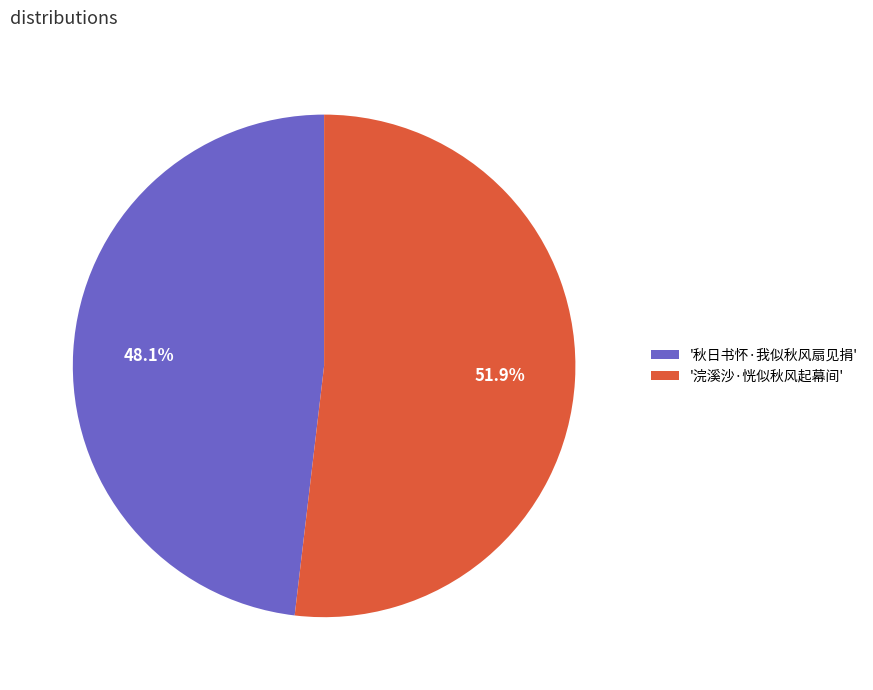

Which slice represents more than half of the pie?

'浣溪沙·恍似秋风起幕间'